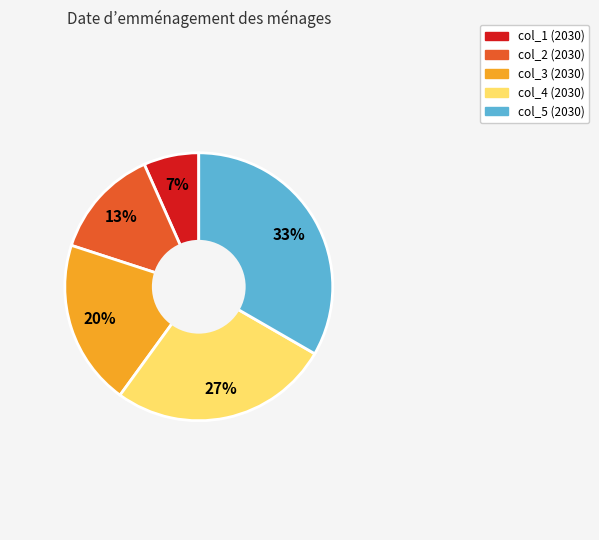

Is there any slice that represents more than half of the pie?

No